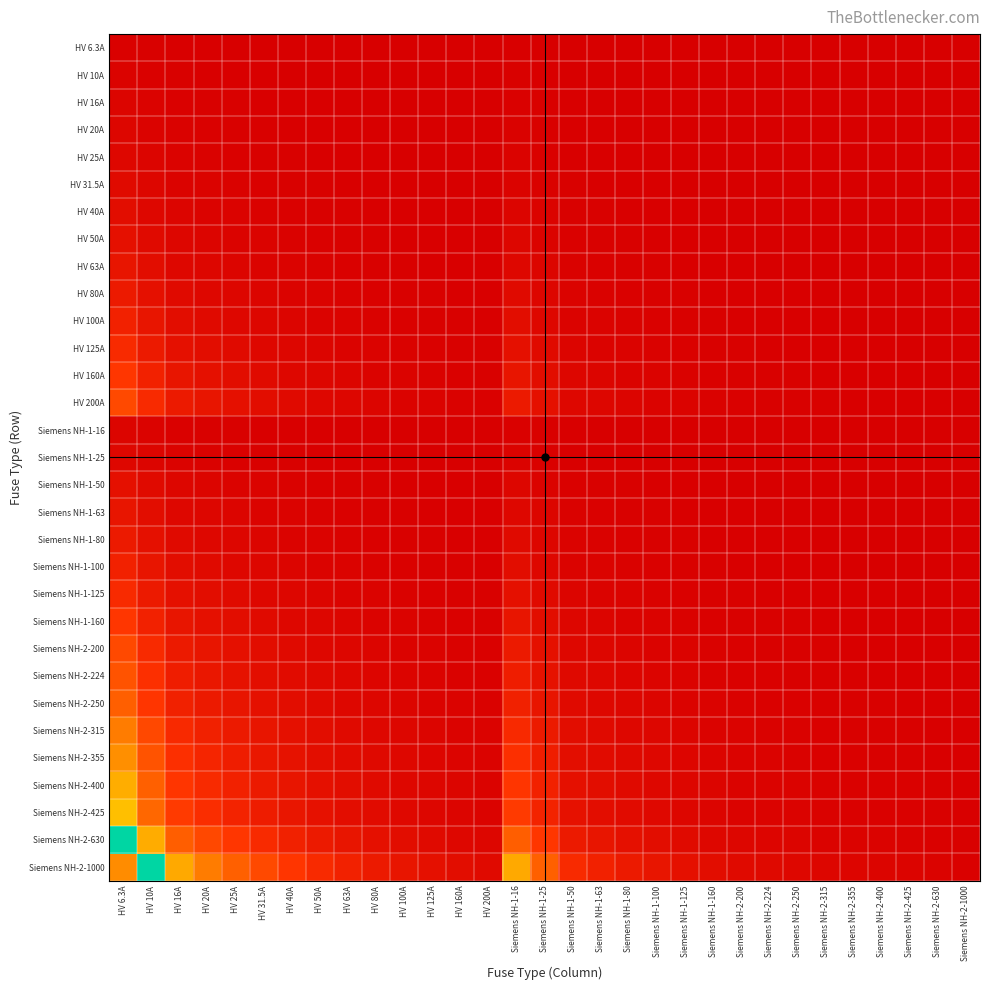

Which series has the widest spread of values?

Siemens NH-2-1000